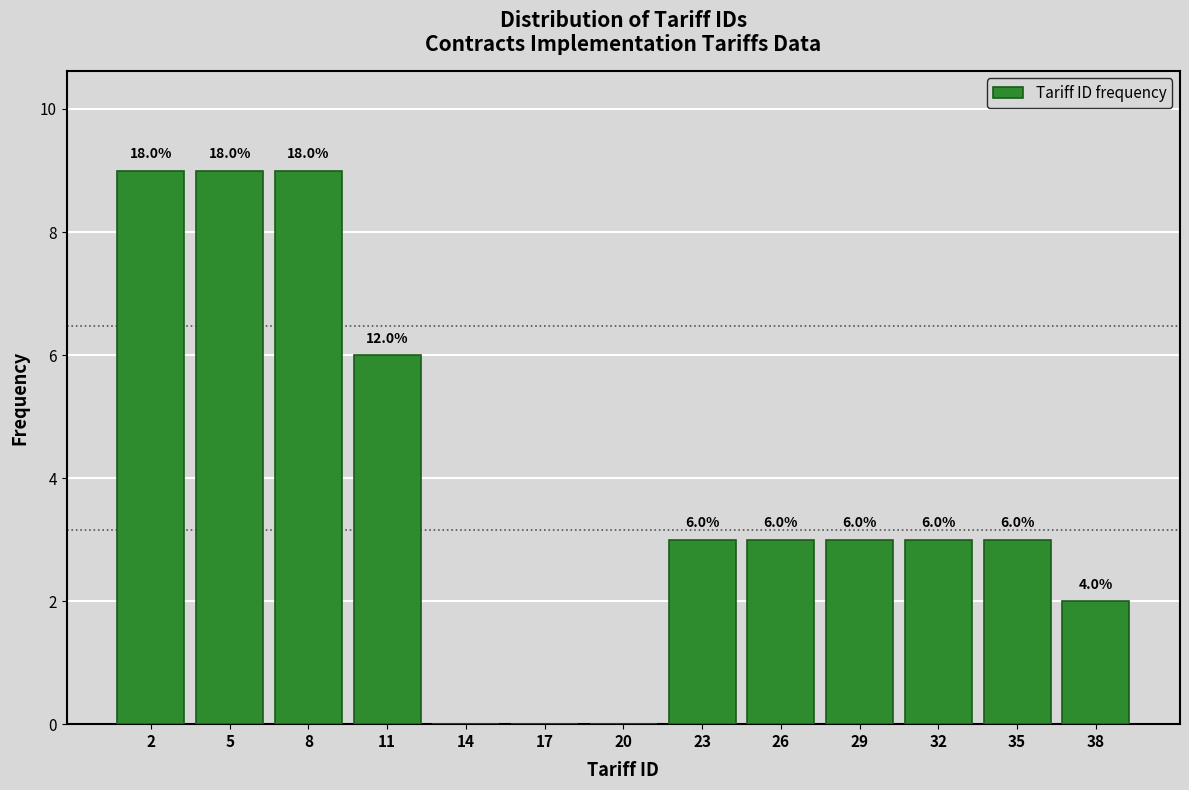

Approximately how many times larger is the value at 38 compared to 23?

0.7